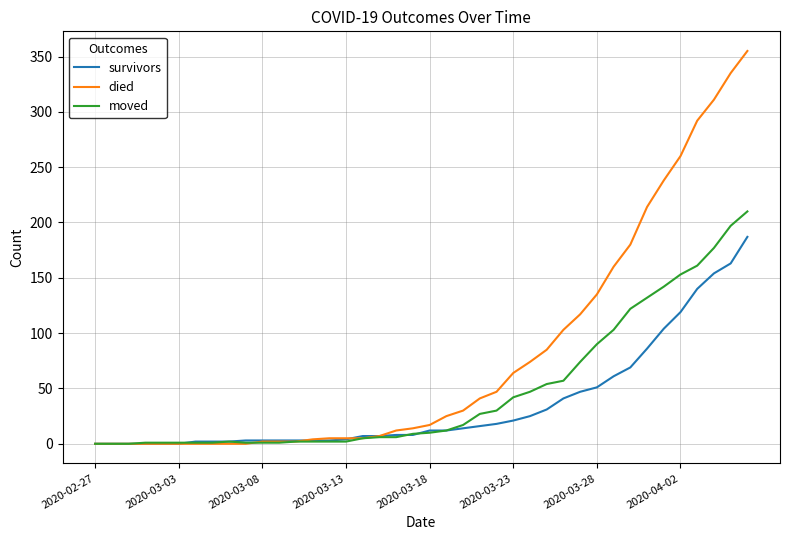

Does the chart have visible grid lines?

Yes